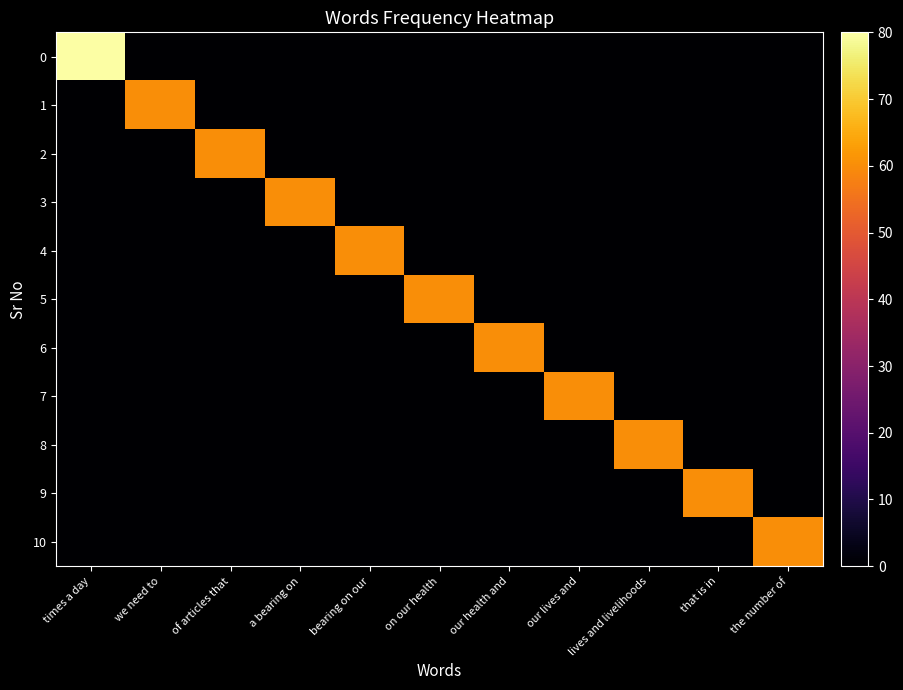

What is the total value across all series at our health and?

60